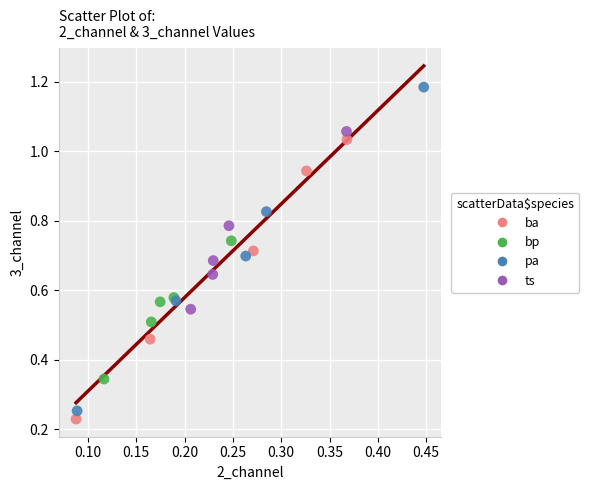

Which series contains the highest Y value?

pa